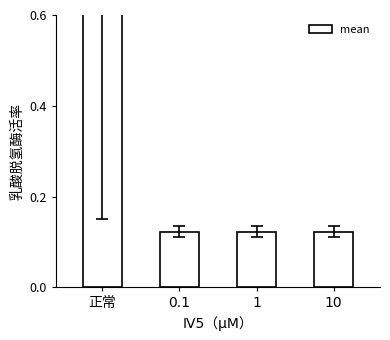

What is the sum of the values at 1 and 正常?

0.8